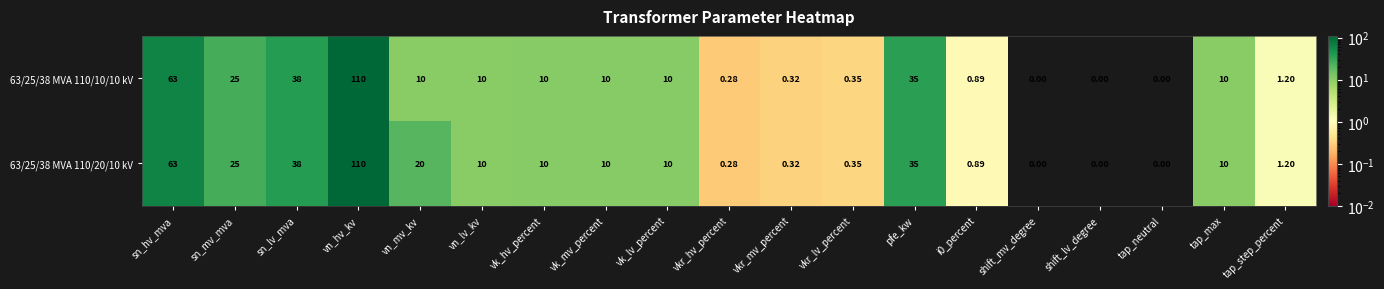

At which category does the chart reach its peak across all series?

vn_hv_kv